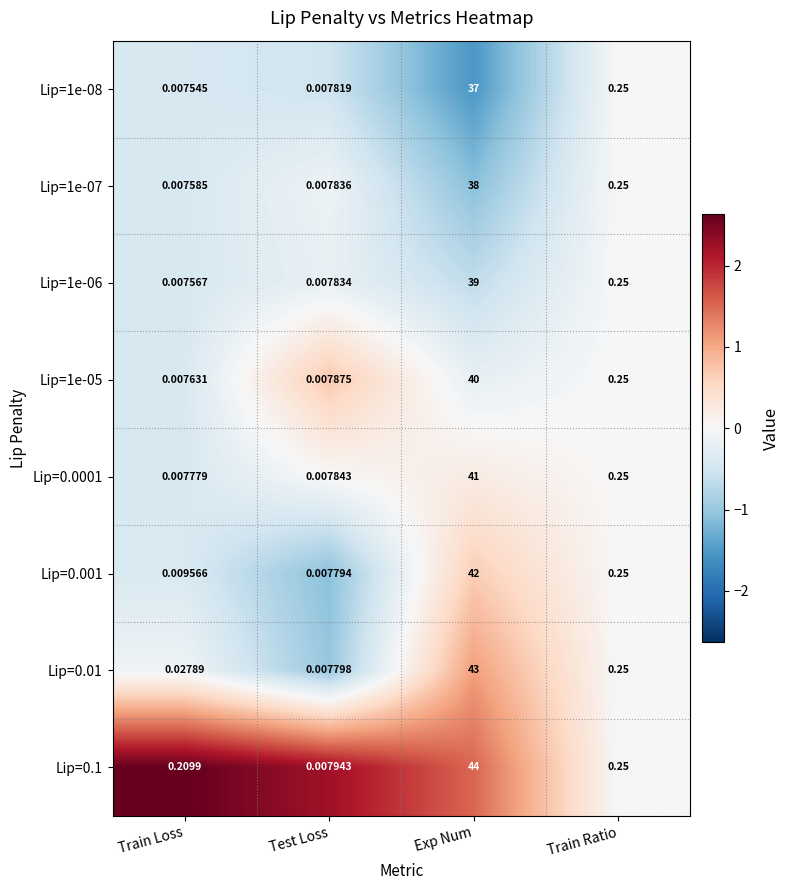

Which series changed the most between Test Loss and Train Ratio?

Lip=0.001